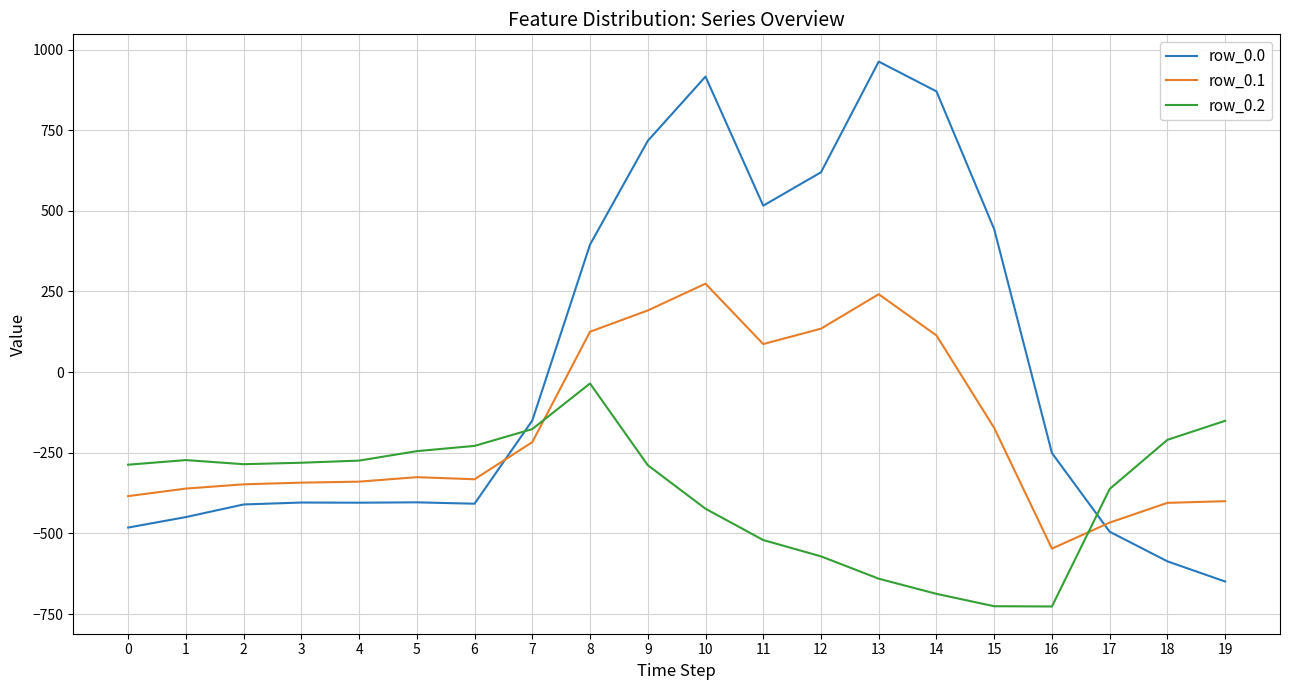

The value of row_0.1 at 2 is -210.5. True or false?

False